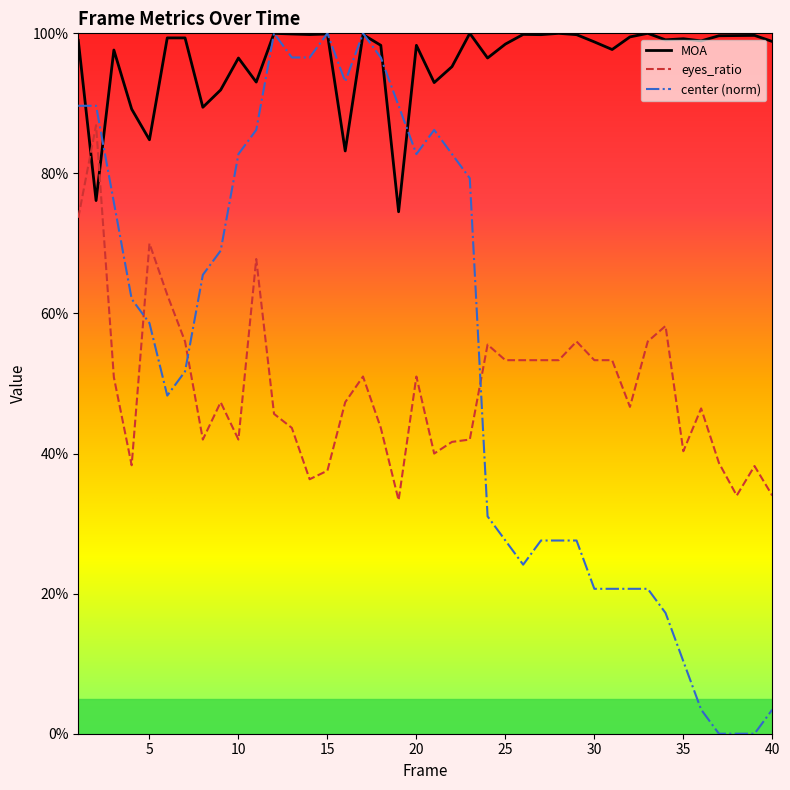

True or false: MOA and eyes_ratio cross at least once.

True